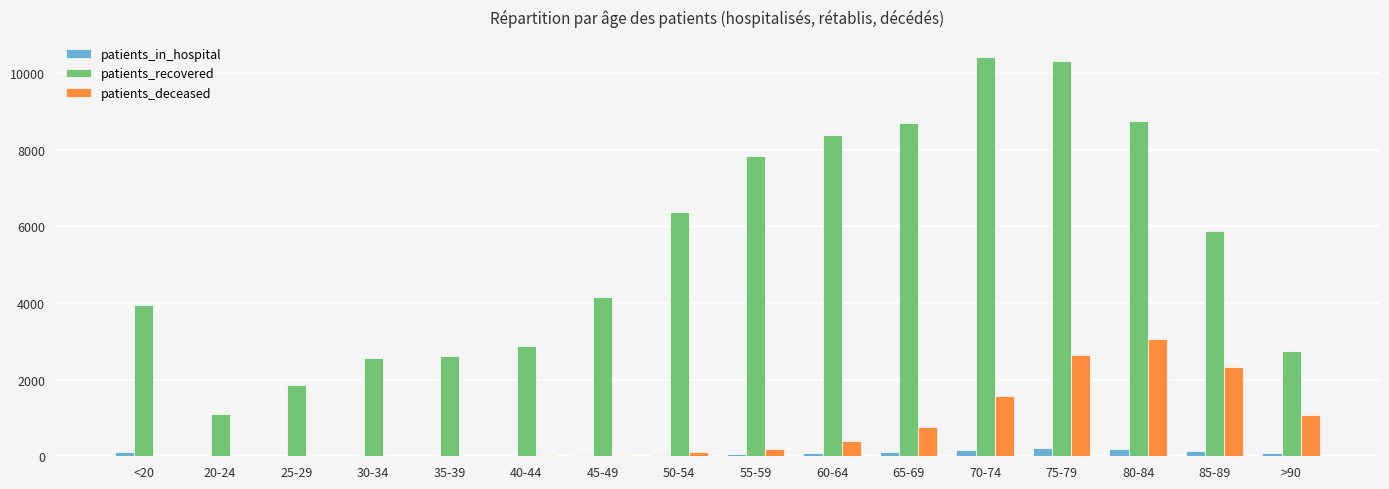

What is the spread (max minus min) of values at 40-44?

2854